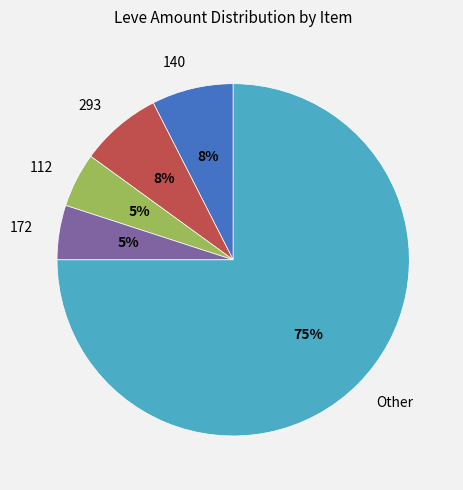

To the nearest percent, what is the difference between the 172 and 140 slice percentages?

2%